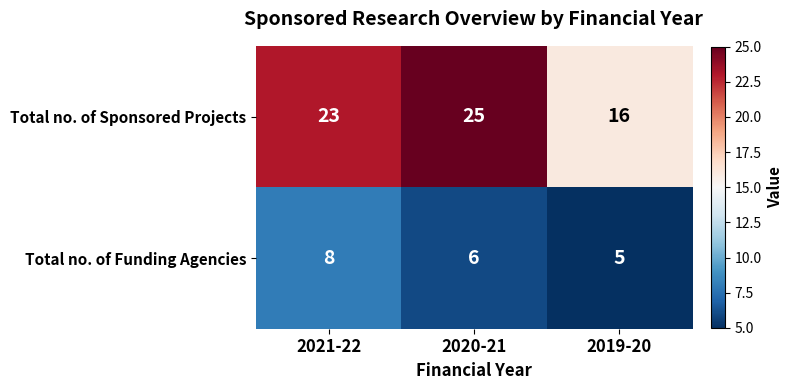

What is the difference between the second highest and minimum values in the Total no. of Sponsored Projects series?

7